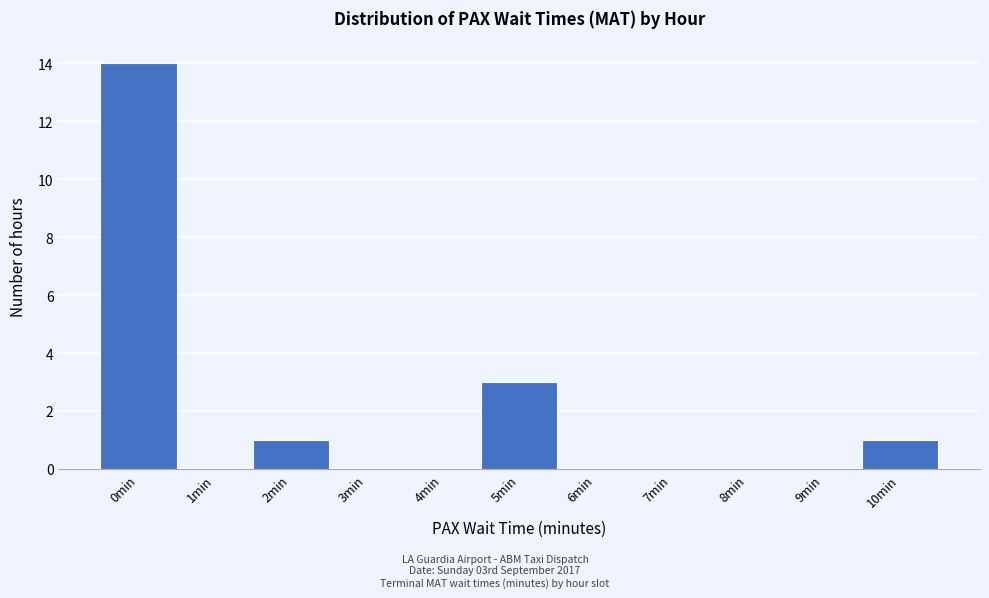

Reading left to right, transcribe all the data shown in this chart.

0min=14	1min=0	2min=1	3min=0	4min=0	5min=3	6min=0	7min=0	8min=0	9min=0	10min=1